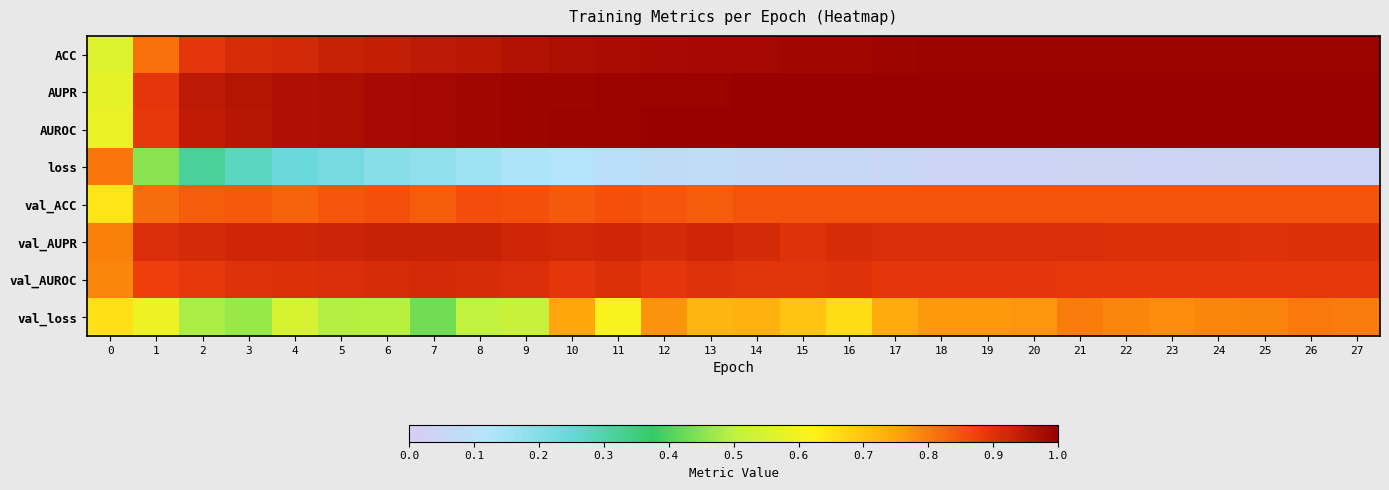

Reading left to right, list all the values displayed in this chart.

ACC: 0=0.6	1=0.8	2=0.9	3=0.9	4=0.9	5=0.9	6=0.9	7=0.9	8=1.0	9=1.0	10=1.0	11=1.0	12=1.0	13=1.0	14=1.0	15=1.0	16=1.0	17=1.0	18=1.0	19=1.0	20=1.0	21=1.0	22=1.0	23=1.0	24=1.0	25=1.0	26=1.0	27=1.0
AUPR: 0=0.6	1=0.9	2=0.9	3=1.0	4=1.0	5=1.0	6=1.0	7=1.0	8=1.0	9=1.0	10=1.0	11=1.0	12=1.0	13=1.0	14=1.0	15=1.0	16=1.0	17=1.0	18=1.0	19=1.0	20=1.0	21=1.0	22=1.0	23=1.0	24=1.0	25=1.0	26=1.0	27=1.0
AUROC: 0=0.6	1=0.9	2=0.9	3=1.0	4=1.0	5=1.0	6=1.0	7=1.0	8=1.0	9=1.0	10=1.0	11=1.0	12=1.0	13=1.0	14=1.0	15=1.0	16=1.0	17=1.0	18=1.0	19=1.0	20=1.0	21=1.0	22=1.0	23=1.0	24=1.0	25=1.0	26=1.0	27=1.0
loss: 0=0.8	1=0.5	2=0.3	3=0.3	4=0.2	5=0.2	6=0.2	7=0.2	8=0.2	9=0.1	10=0.1	11=0.1	12=0.1	13=0.1	14=0.1	15=0.1	16=0.1	17=0.1	18=0.0	19=0.0	20=0.0	21=0.0	22=0.0	23=0.0	24=0.0	25=0.0	26=0.0	27=0.0
val_ACC: 0=0.6	1=0.8	2=0.8	3=0.8	4=0.8	5=0.8	6=0.9	7=0.8	8=0.9	9=0.9	10=0.8	11=0.9	12=0.8	13=0.8	14=0.9	15=0.8	16=0.8	17=0.8	18=0.8	19=0.9	20=0.8	21=0.8	22=0.9	23=0.9	24=0.9	25=0.8	26=0.8	27=0.9
val_AUPR: 0=0.8	1=0.9	2=0.9	3=0.9	4=0.9	5=0.9	6=0.9	7=0.9	8=0.9	9=0.9	10=0.9	11=0.9	12=0.9	13=0.9	14=0.9	15=0.9	16=0.9	17=0.9	18=0.9	19=0.9	20=0.9	21=0.9	22=0.9	23=0.9	24=0.9	25=0.9	26=0.9	27=0.9
val_AUROC: 0=0.8	1=0.9	2=0.9	3=0.9	4=0.9	5=0.9	6=0.9	7=0.9	8=0.9	9=0.9	10=0.9	11=0.9	12=0.9	13=0.9	14=0.9	15=0.9	16=0.9	17=0.9	18=0.9	19=0.9	20=0.9	21=0.9	22=0.9	23=0.9	24=0.9	25=0.9	26=0.9	27=0.9
val_loss: 0=0.7	1=0.6	2=0.5	3=0.5	4=0.5	5=0.5	6=0.5	7=0.4	8=0.5	9=0.5	10=0.7	11=0.6	12=0.8	13=0.7	14=0.7	15=0.7	16=0.7	17=0.7	18=0.8	19=0.8	20=0.8	21=0.8	22=0.8	23=0.8	24=0.8	25=0.8	26=0.8	27=0.8